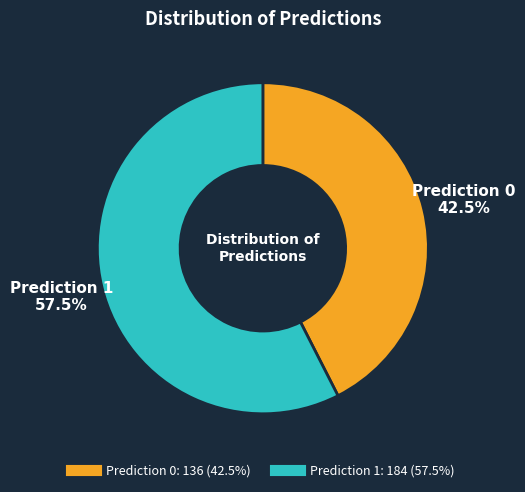

Does any single category account for the majority?

Yes